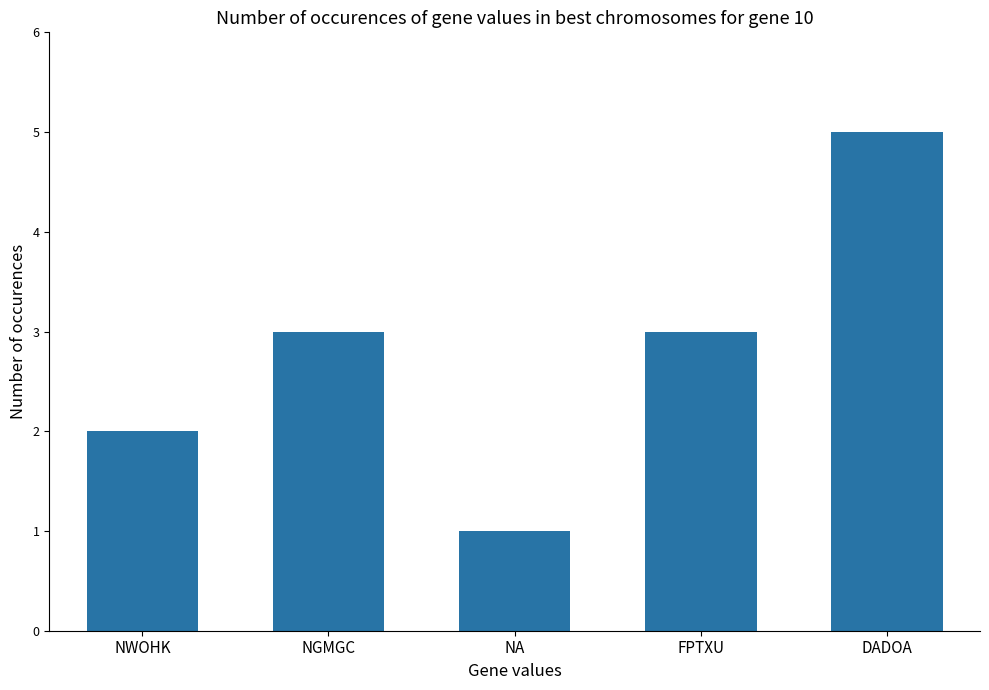

Reading left to right, list all the values displayed in this chart.

2	3	1	3	5